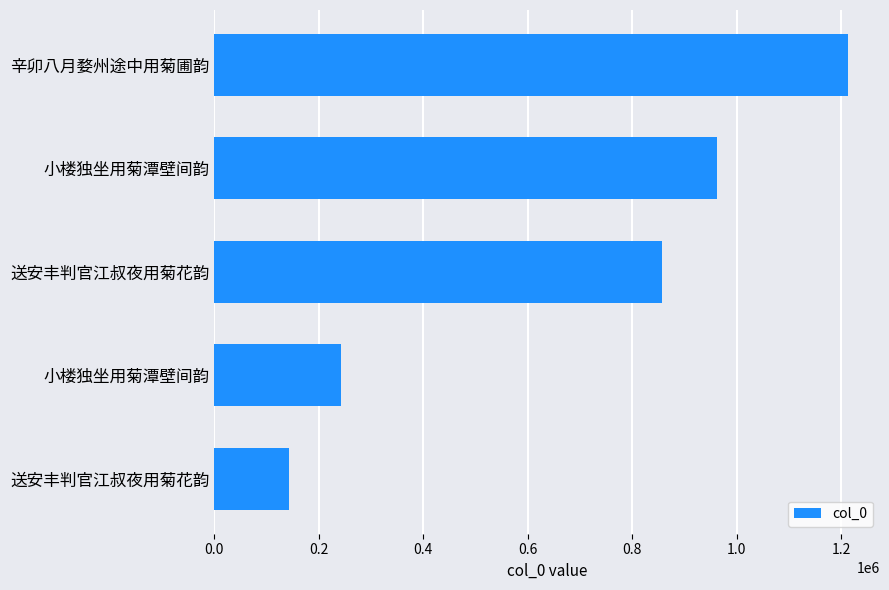

How many data points are less than 856133?

2